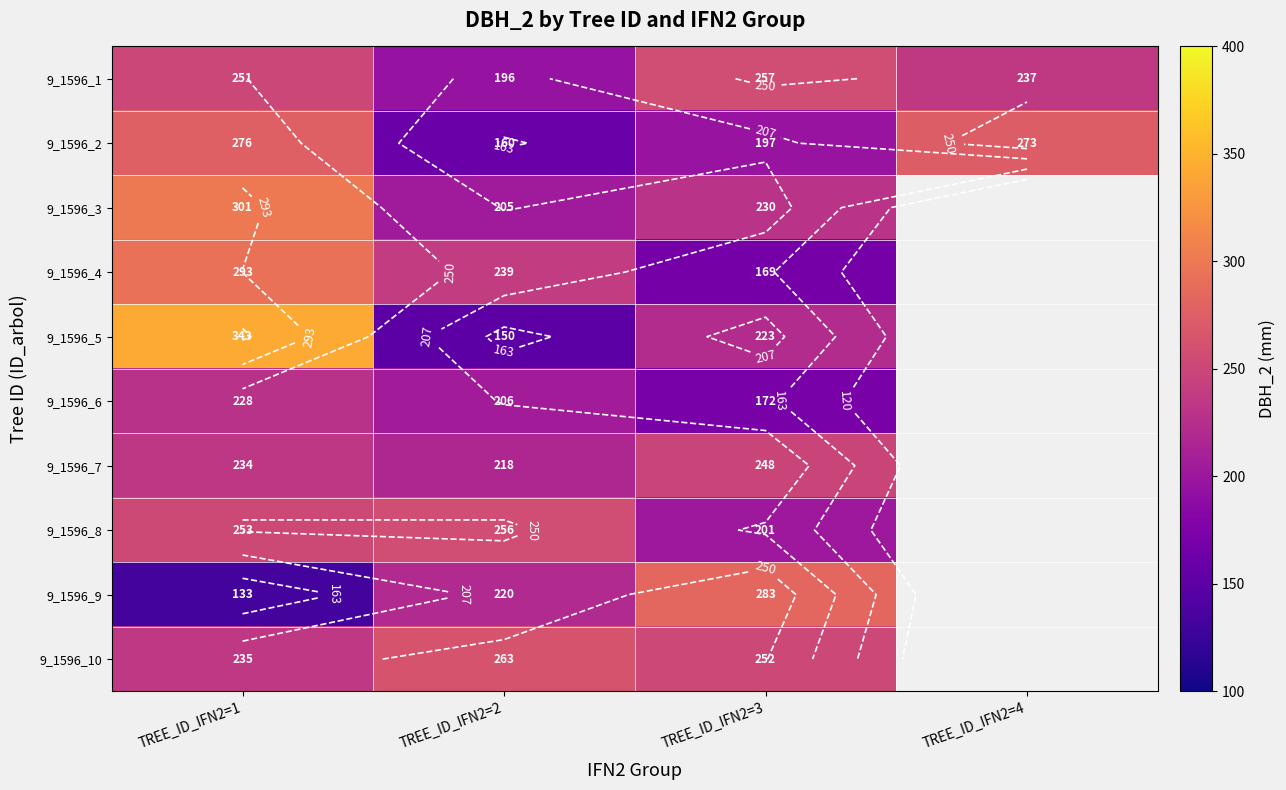

At which category is the sum across all series the highest?

TREE_ID_IFN2=1